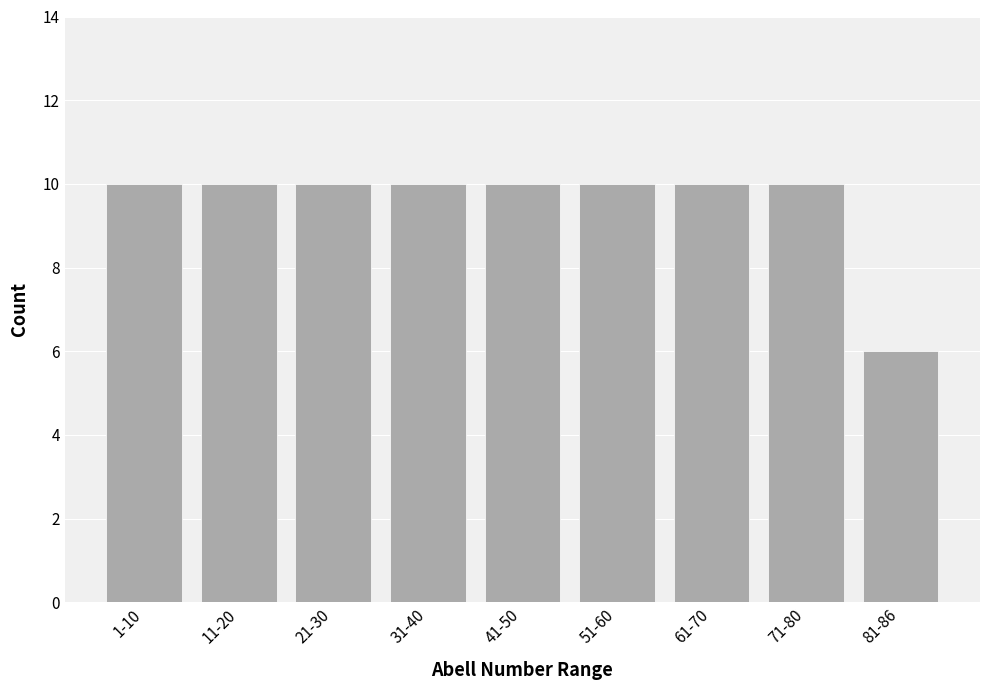

Reading right to left, what are all the values shown in this chart?

6	10	10	10	10	10	10	10	10